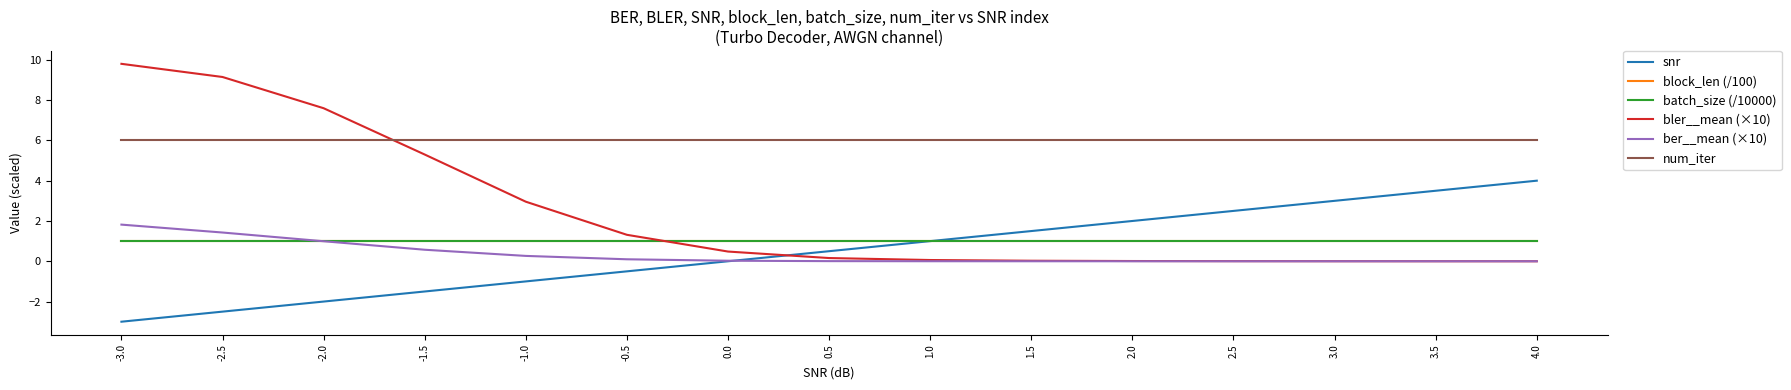

Between 2.5 and 3.5, which series saw the biggest shift?

snr